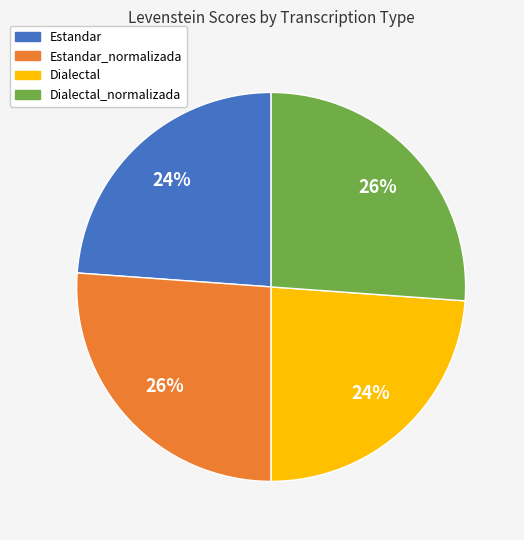

What percentage is the Dialectal slice, to the nearest percent?

24%